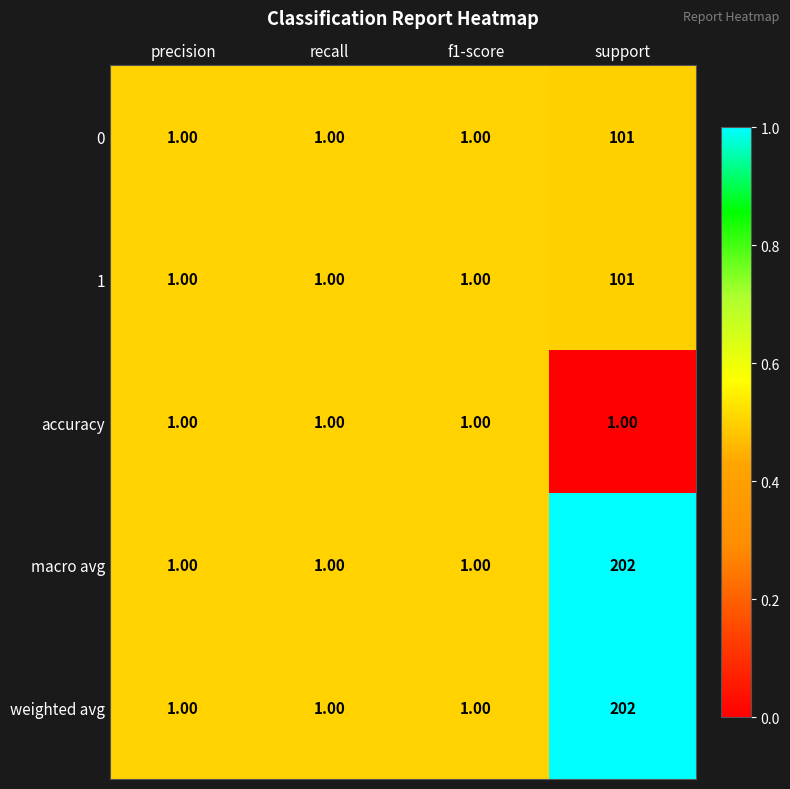

Is the value of 0 at support greater than the value of accuracy at precision?

Yes